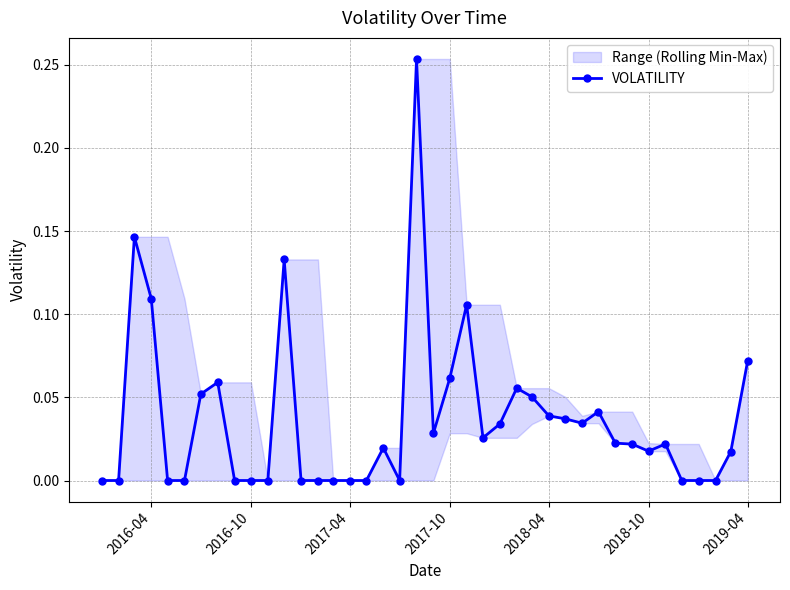

The value of VOLATILITY at 2019-04 is 0.0. True or false?

False